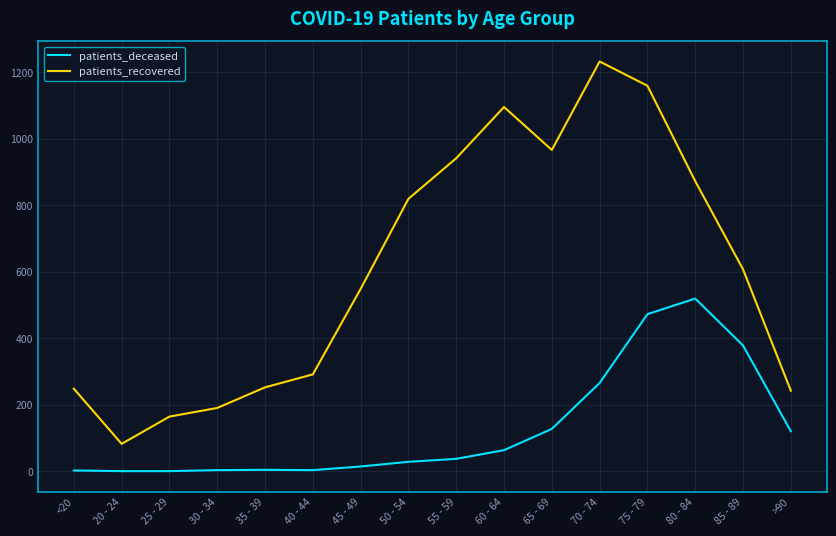

What are all the series names shown in the legend?

patients_deceased, patients_recovered